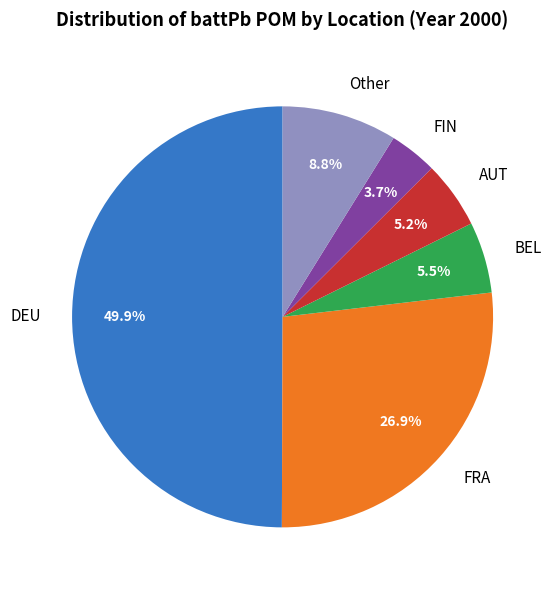

Is the sum of Other and AUT greater than half?

No